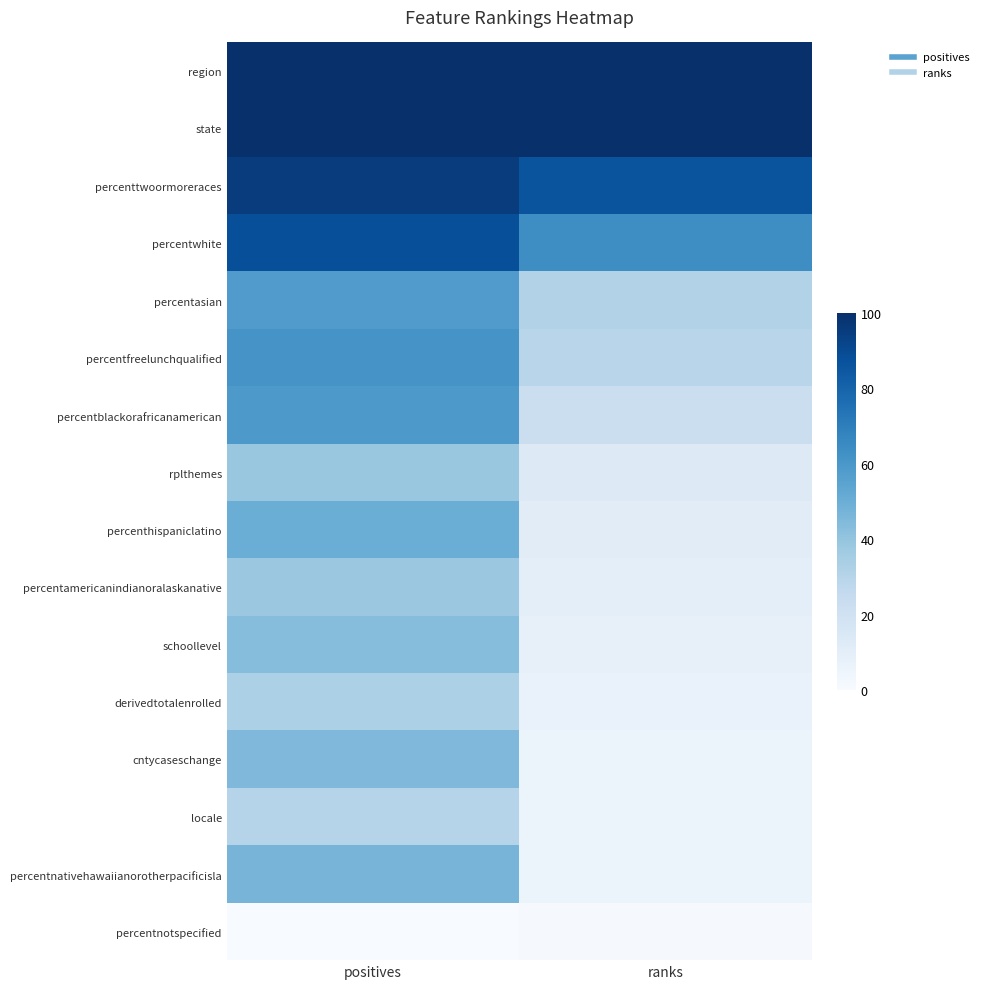

Reading left to right, transcribe all the data shown in this chart.

region: positives=100	ranks=100
state: positives=100	ranks=100
percenttwoormoreraces: positives=95	ranks=86
percentwhite: positives=88	ranks=64
percentasian: positives=58	ranks=31
percentfreelunchqualified: positives=61	ranks=29
percentblackorafricanamerican: positives=59	ranks=22
rplthemes: positives=39	ranks=13
percenthispaniclatino: positives=50	ranks=11
percentamericanindianoralaskanative: positives=38	ranks=10
schoollevel: positives=43	ranks=8
derivedtotalenrolled: positives=33	ranks=7
cntycaseschange: positives=45	ranks=6
locale: positives=30	ranks=6
percentnativehawaiianorotherpacificisla: positives=47	ranks=6
percentnotspecified: positives=0	ranks=1